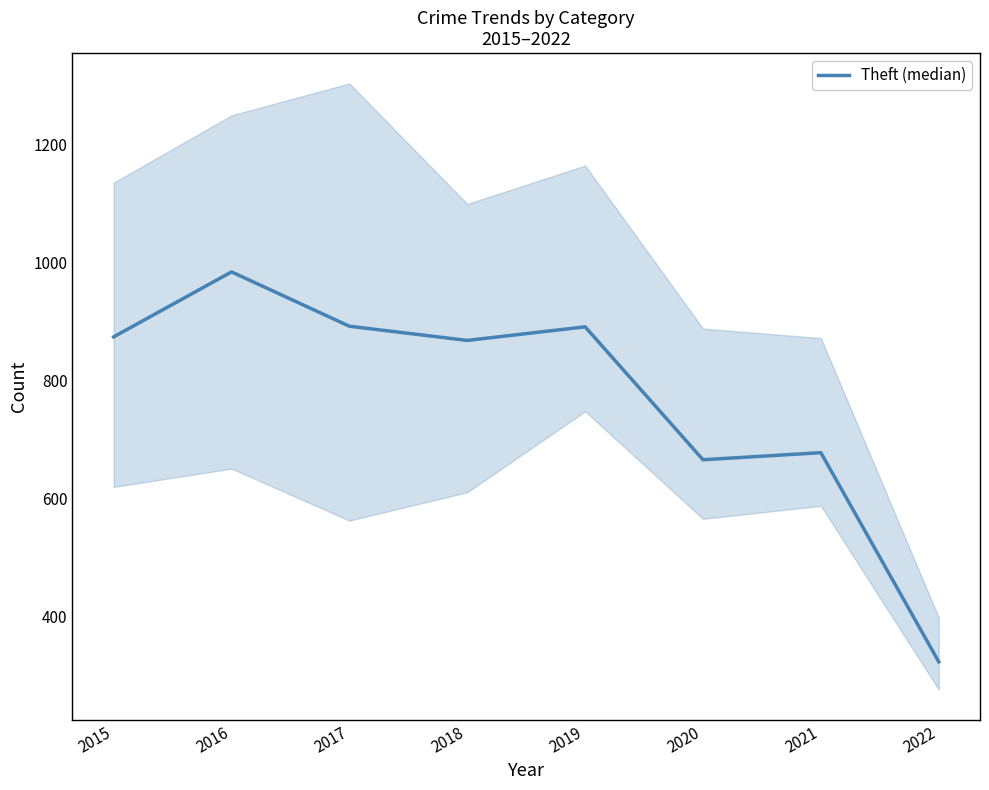

Rank the categories by value from lowest to highest.

2022, 2020, 2021, 2018, 2015, 2019, 2017, 2016